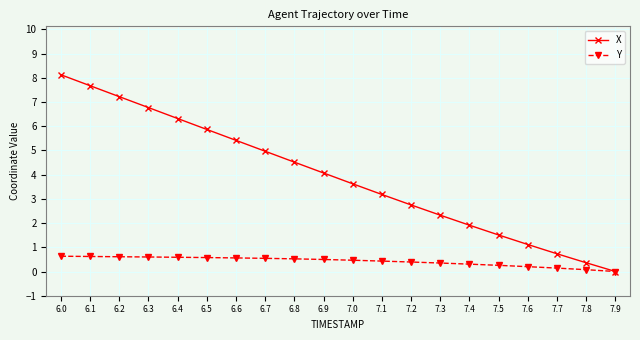

How many series are shown in this chart?

2